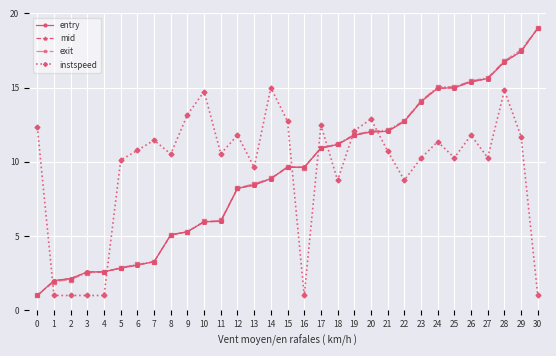

At which label does entry reach its peak?

30